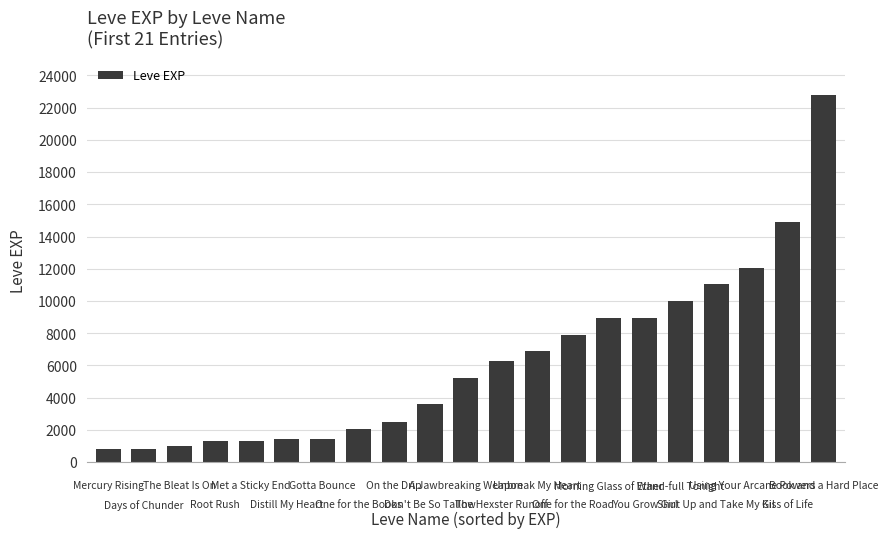

What is the average value?

6243